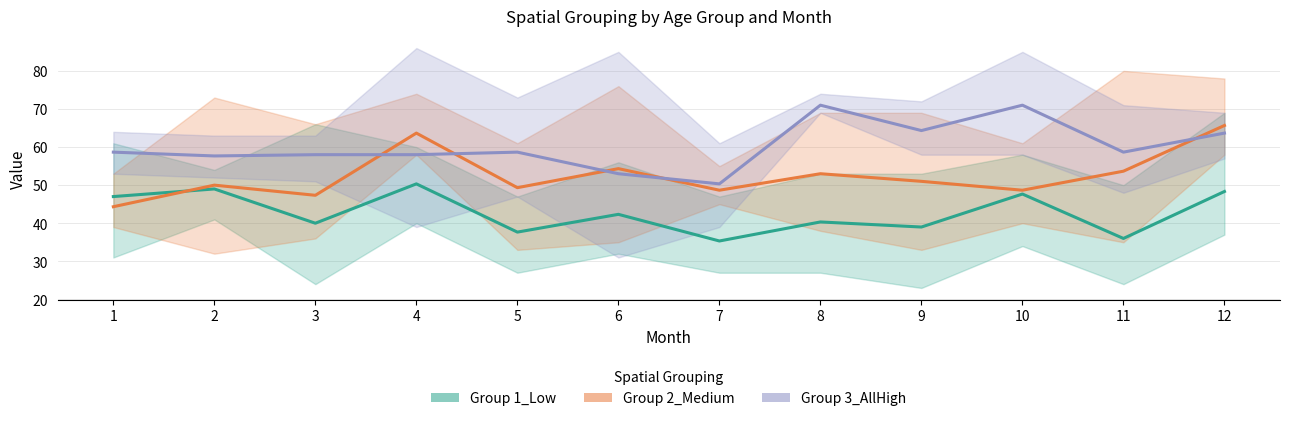

Reading right to left, what are all the values shown in this chart?

Group 1_Low: 48.3	36.0	47.7	39.0	40.3	35.3	42.3	37.7	50.3	40.0	49.0	47.0
Group 2_Medium: 65.7	53.7	48.7	51.0	53.0	48.7	54.3	49.3	63.7	47.3	50.0	44.3
Group 3_AllHigh: 63.7	58.7	71.0	64.3	71.0	50.3	53.0	58.7	58.0	58.0	57.7	58.7